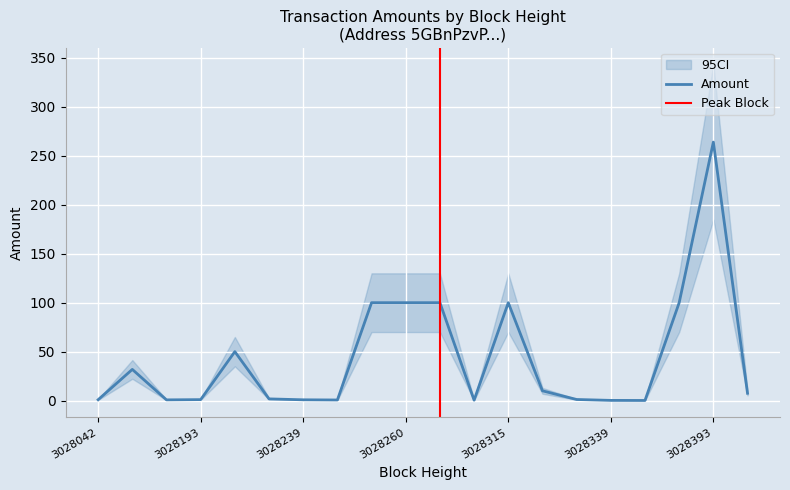

How many points are higher than both their immediate neighbors (excluding endpoints)?

4